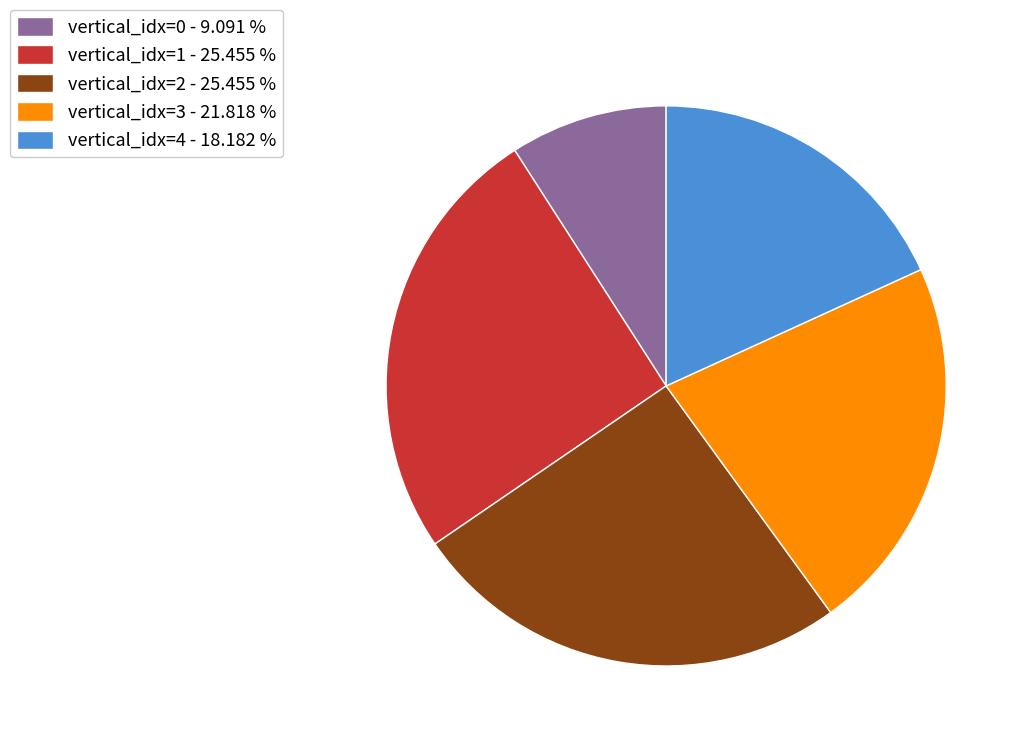

Approximately how many times larger is the value at vertical_idx=2 - 25.455 % compared to vertical_idx=0 - 9.091 %?

2.8